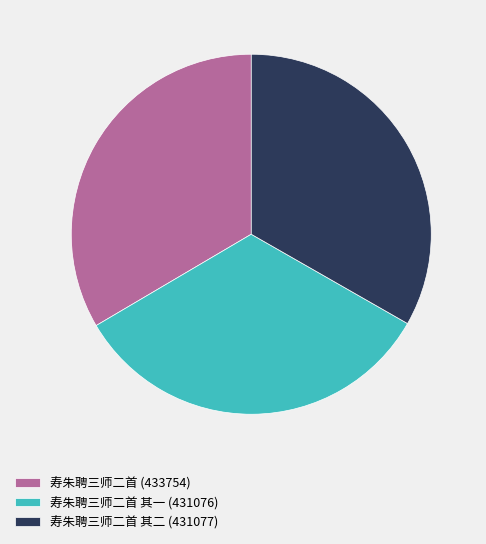

Combined, do 寿朱聘三师二首 其一 (431076) and 寿朱聘三师二首 (433754) account for over 50%?

Yes